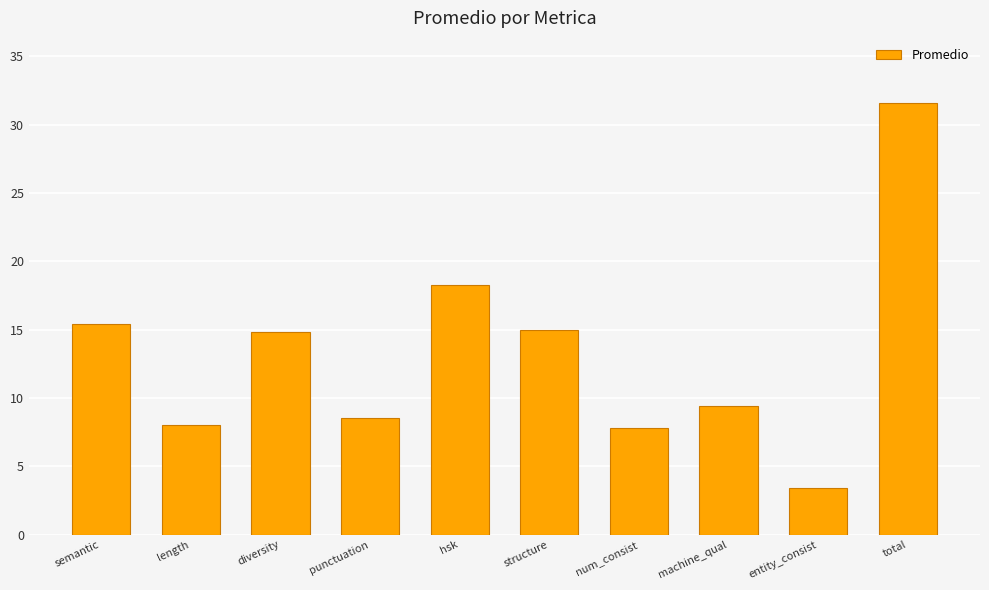

The value at punctuation is 5.5. True or false?

False